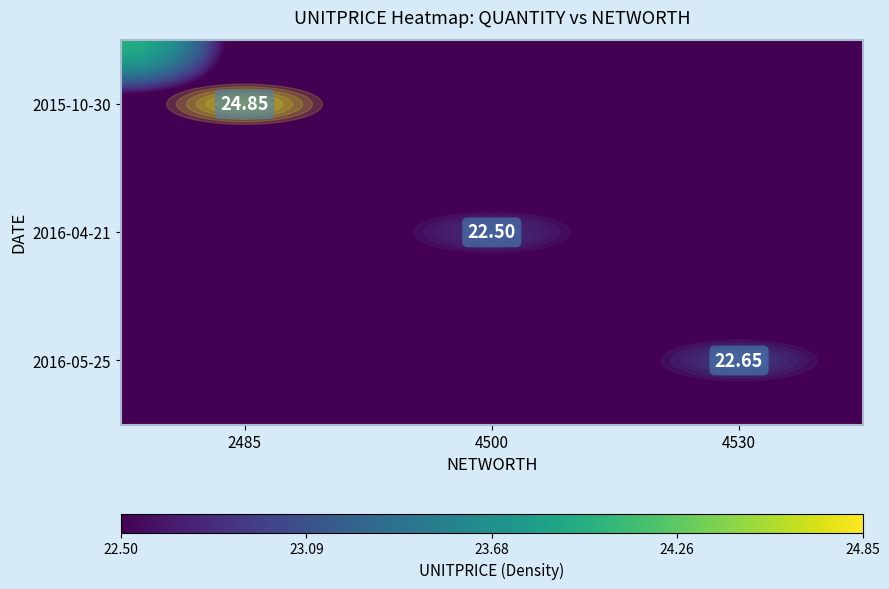

How many data points in 2016-04-21 are above 0?

1